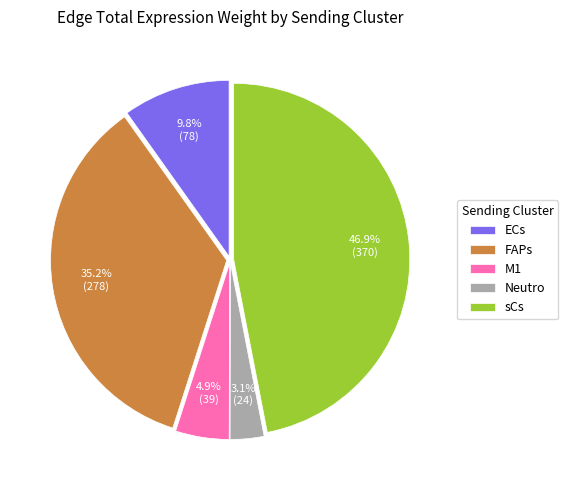

To the nearest percent, what is the average slice percentage?

20%